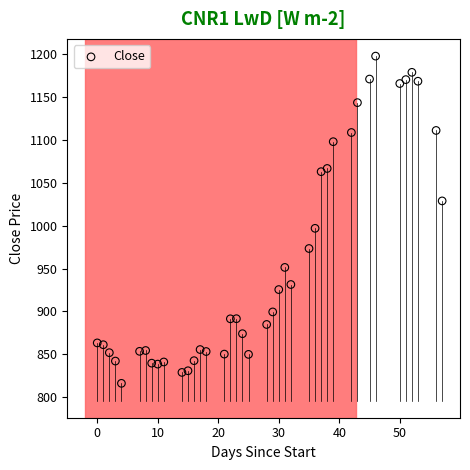

What is the range of Y values (max minus min)?

381.2